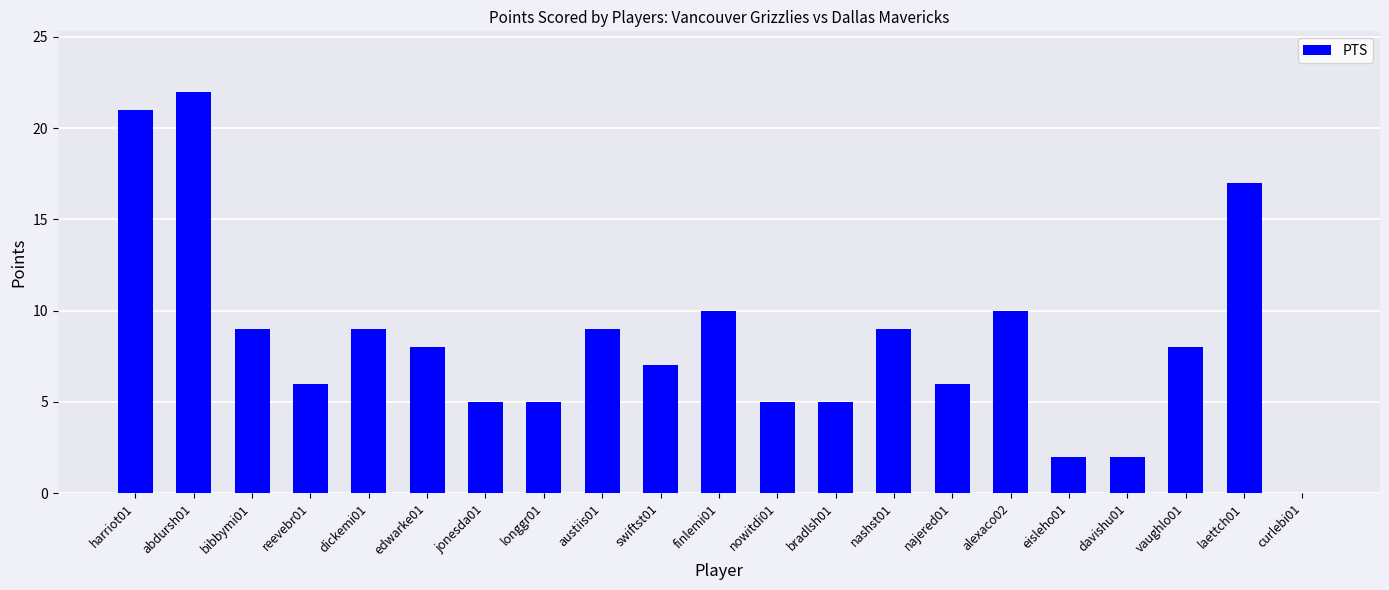

Where does the data first go above 8?

harriot01